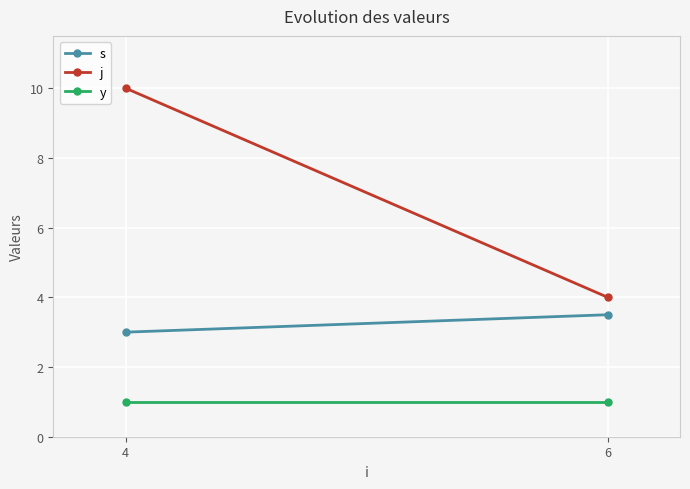

Which label corresponds to the smallest value in the chart?

4